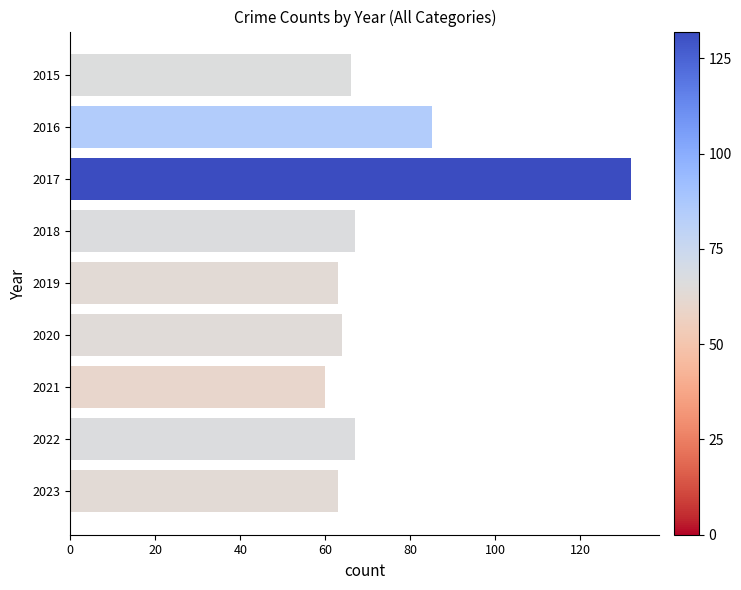

Between 2020 and 2021, which is larger?

2020